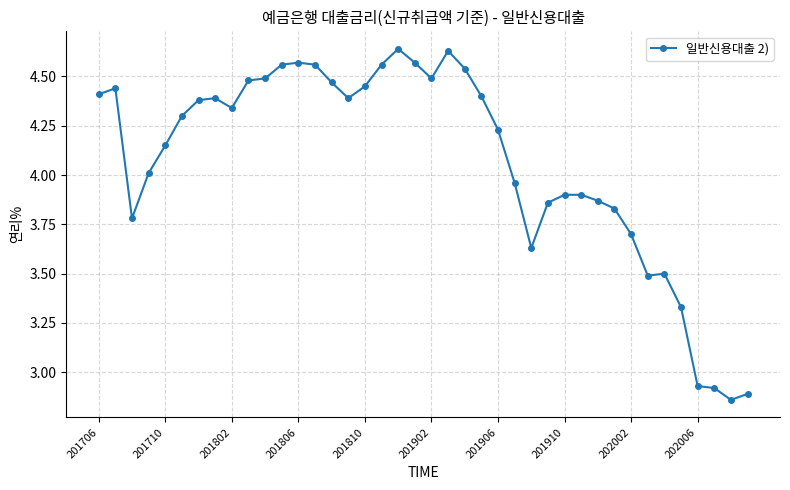

What is the average value?

4.1